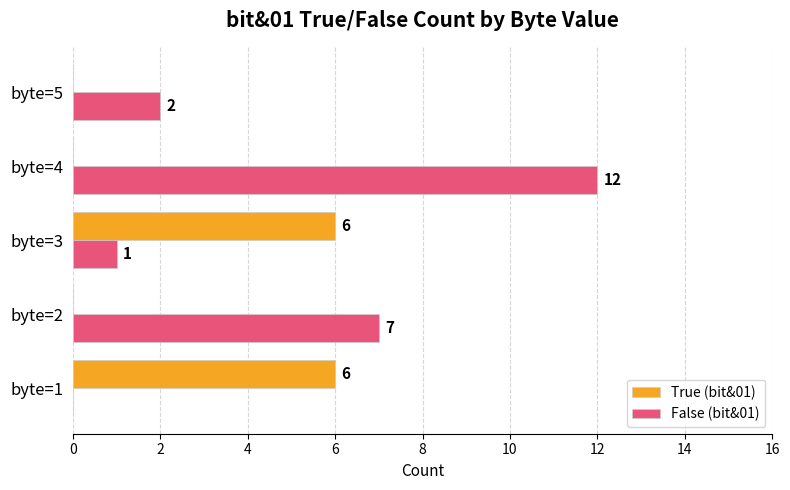

At which category is the sum across all series the highest?

byte=4